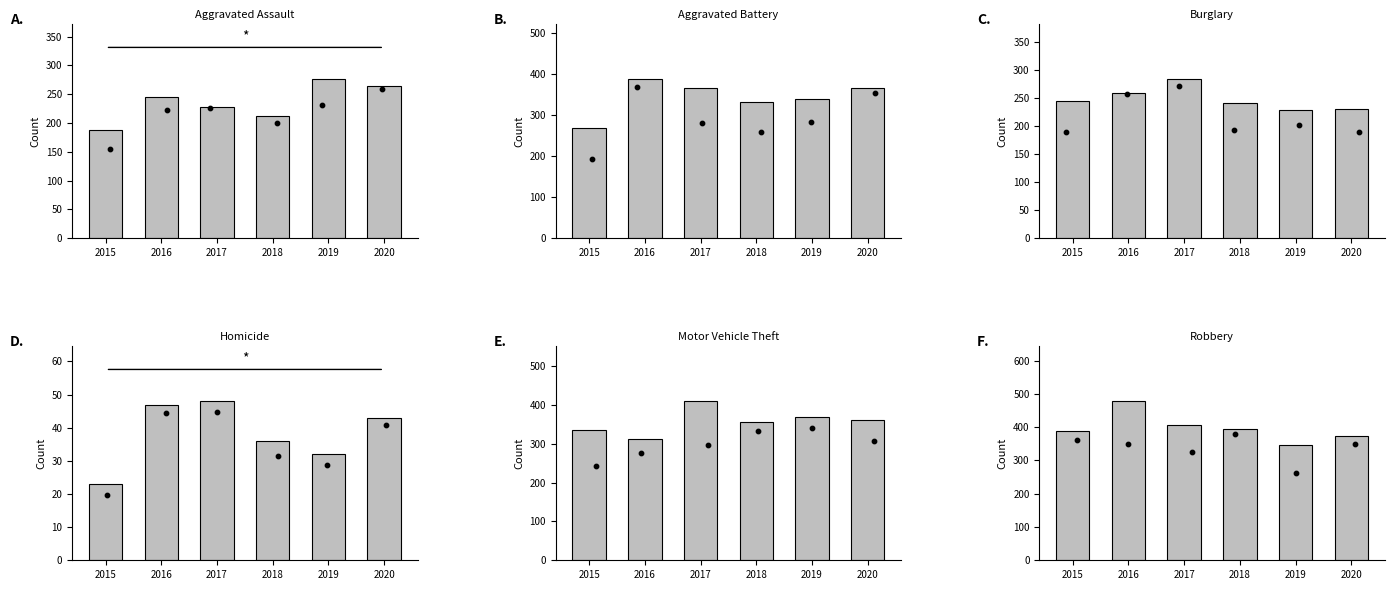

What is the total value across all series at 2015?

1447